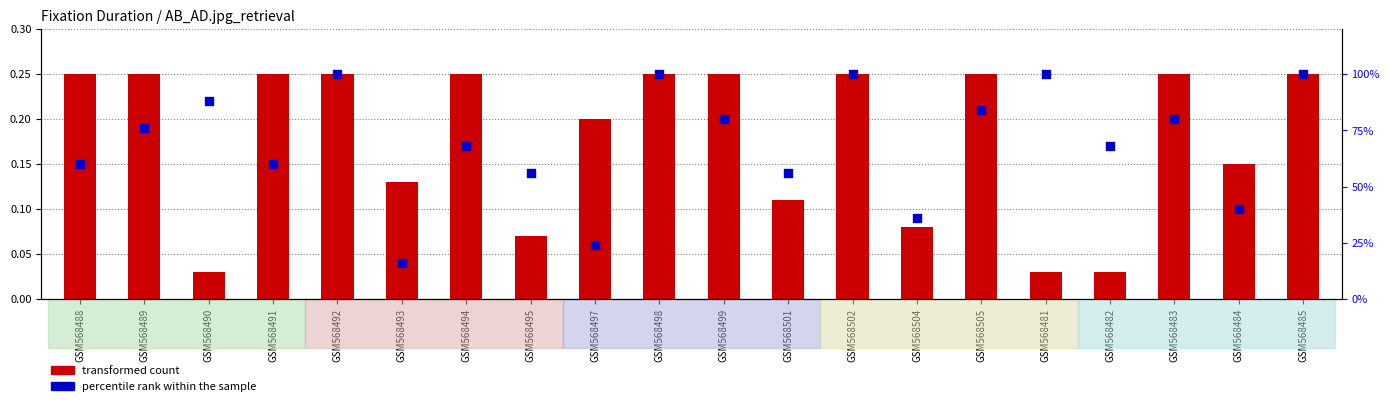

Which series has the largest total across all categories?

transformed count